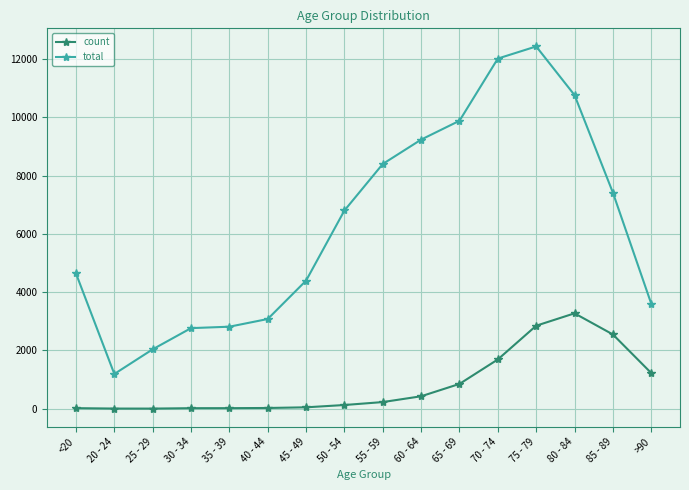

Is the value of count at 85 - 89 greater than the value of total at 80 - 84?

No